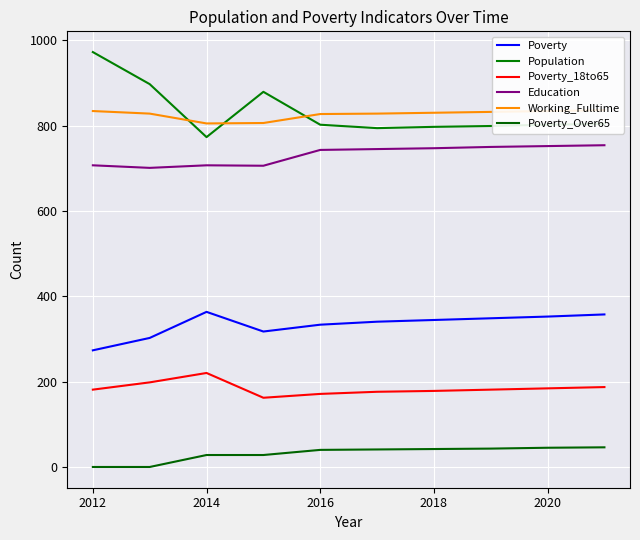

Which series has the largest total across all categories?

Population